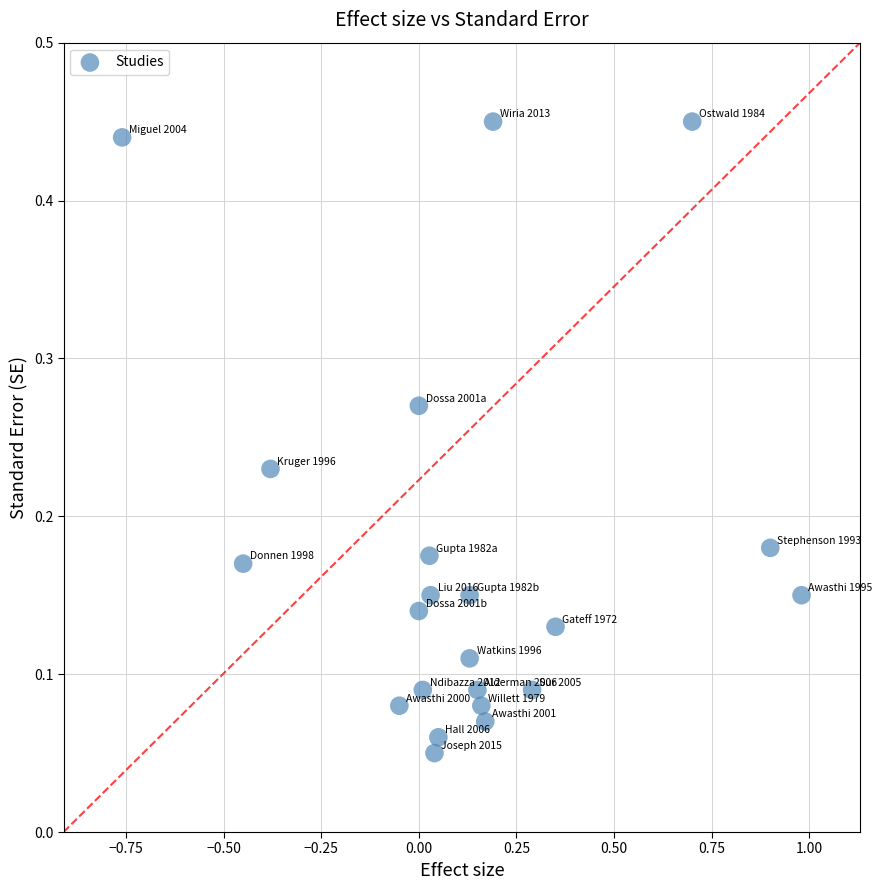

What is the range of X values (max minus min)?

1.7